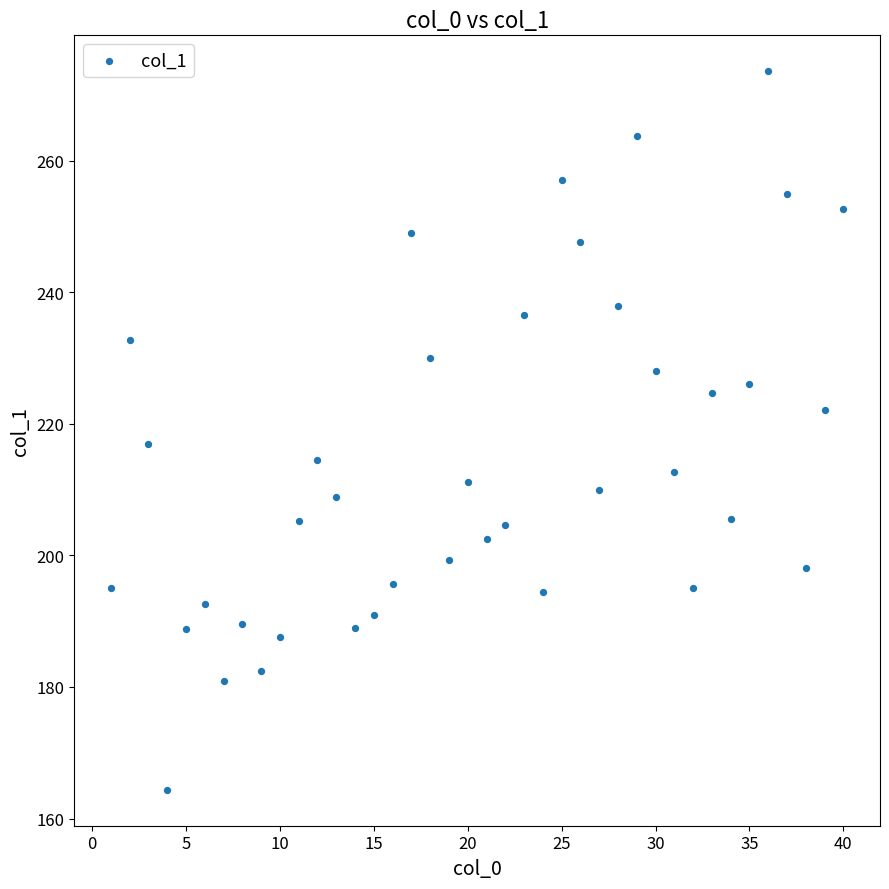

What is the range of X values (max minus min)?

39.0